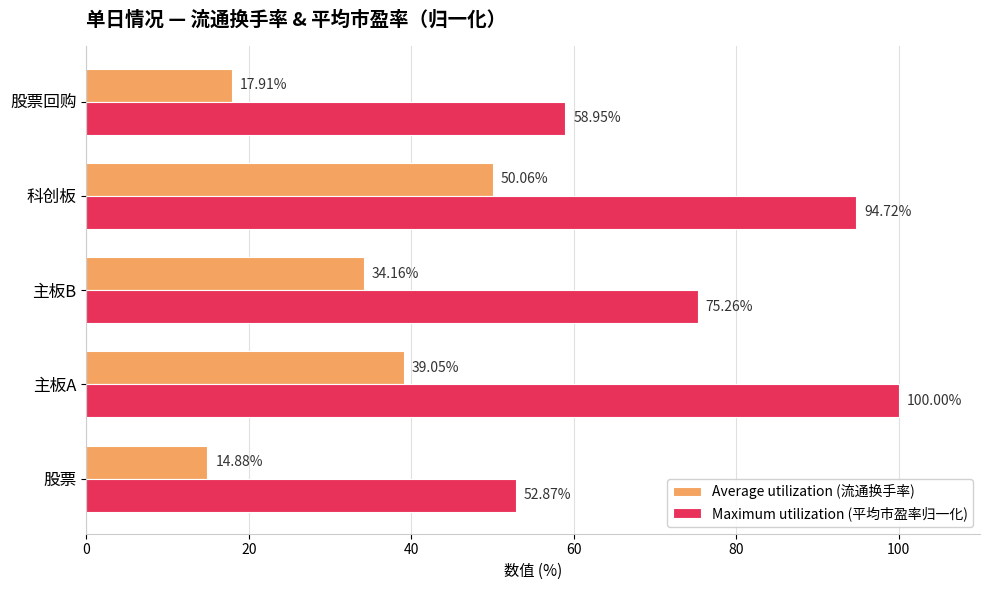

What is the sum of all Average utilization (流通换手率) values?

156.1